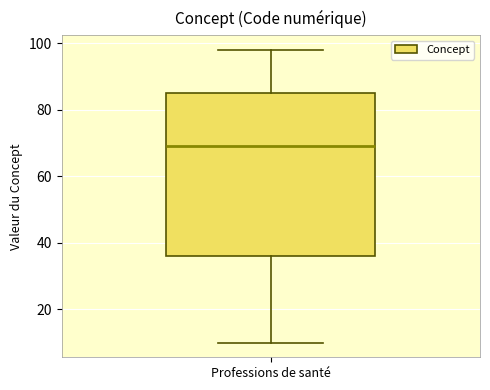

Read this box plot against the y-axis: the position of the median line, the range covered by the box, and the ends of both whiskers. The values are not printed on the chart, so give them approximately, as read against the axis.

median 70, box 36 to 86, whiskers 10 to 98